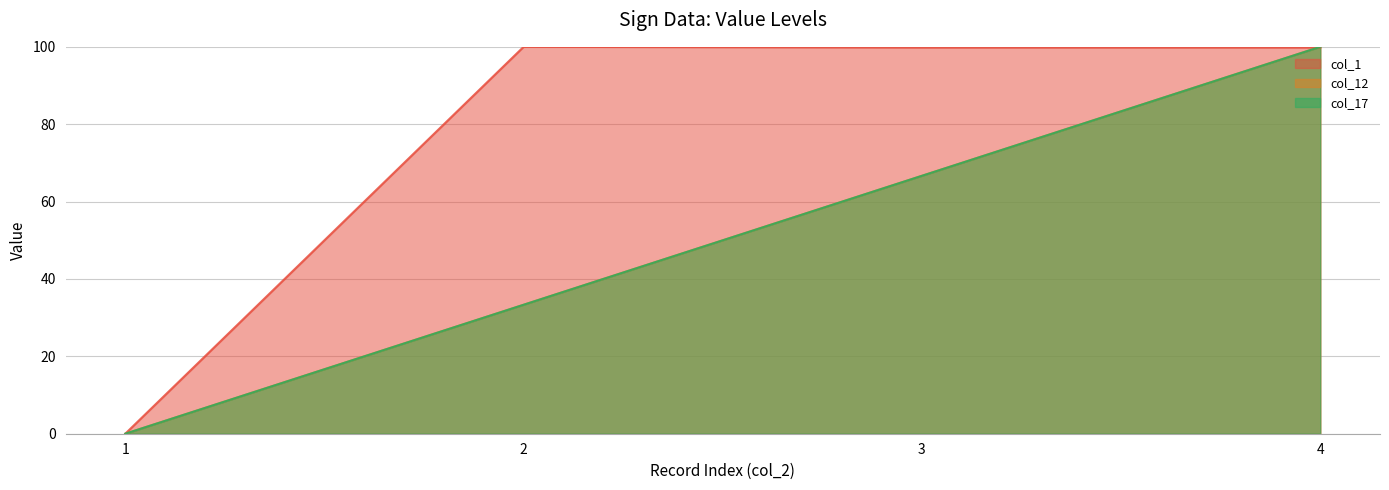

The col_1 series shows 58.1 at 3. True or false?

False